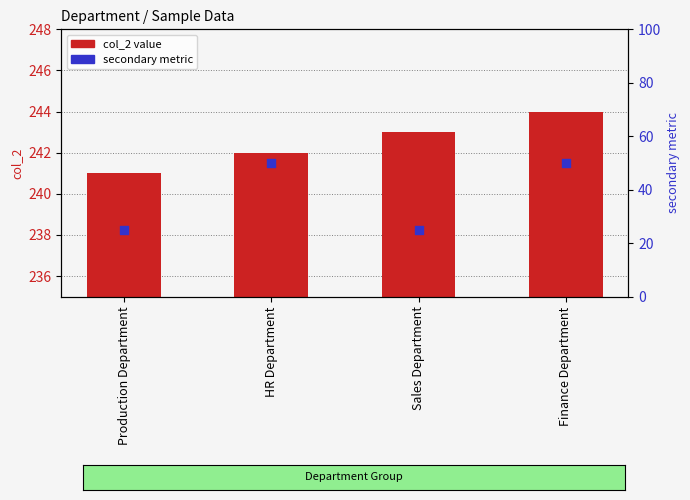

Which series reaches the minimum Y coordinate?

secondary metric